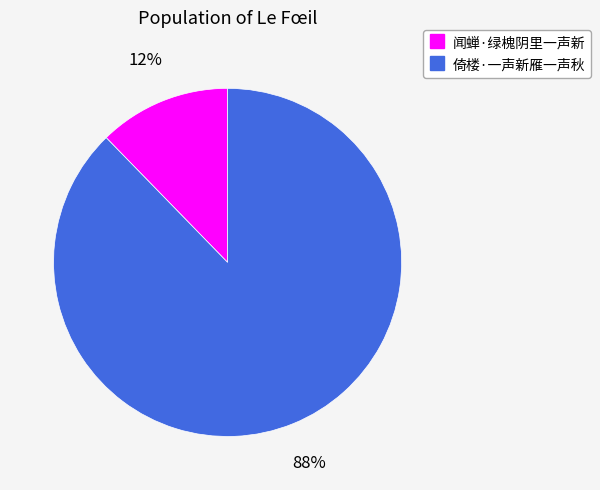

To the nearest percent, what is the average slice percentage?

50%